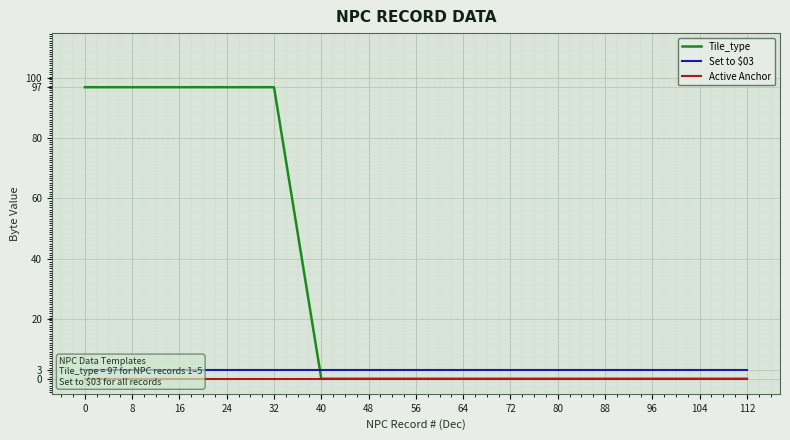

What value does the Set to $03 series have at 96?

3